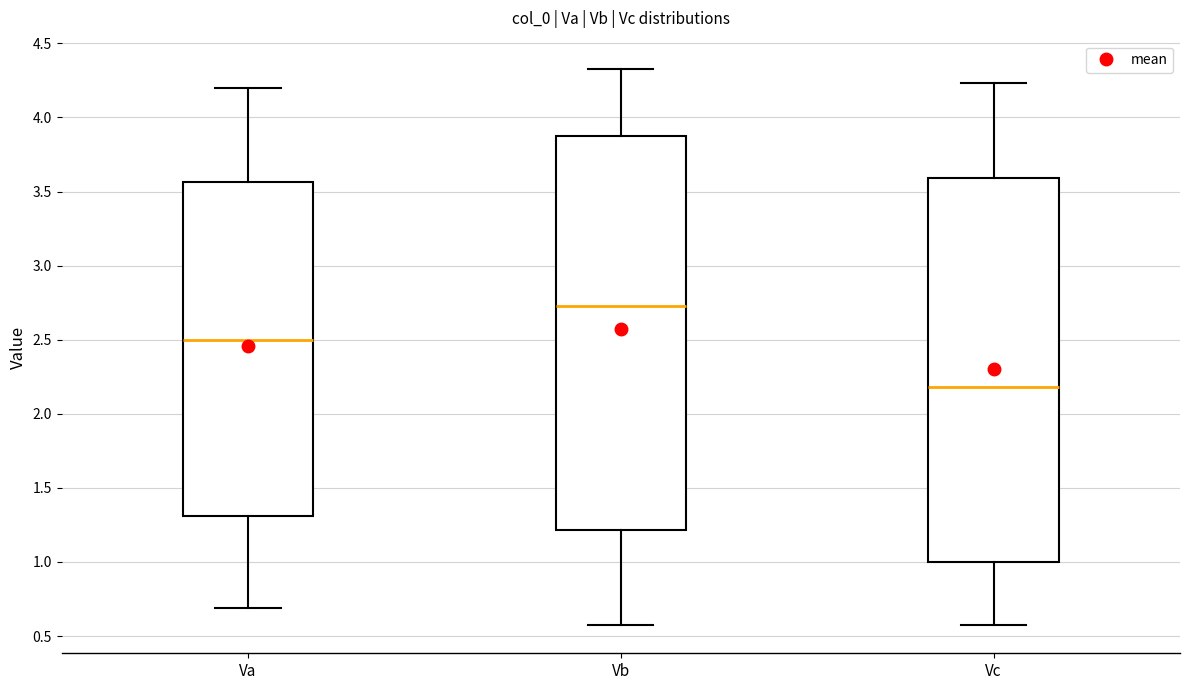

Where is the lower edge of the box for Vc on the y-axis? The values are not printed on the chart, so give them approximately, as read against the axis.

1.00